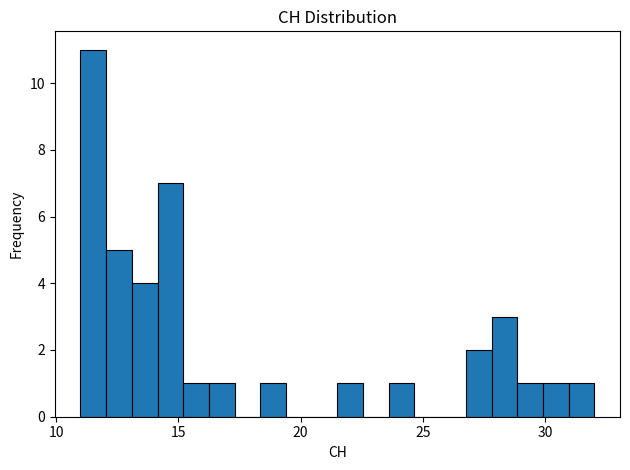

Around what value on the x-axis is the tallest bar? Give the approximate position of its centre, as read against the axis.

11.5